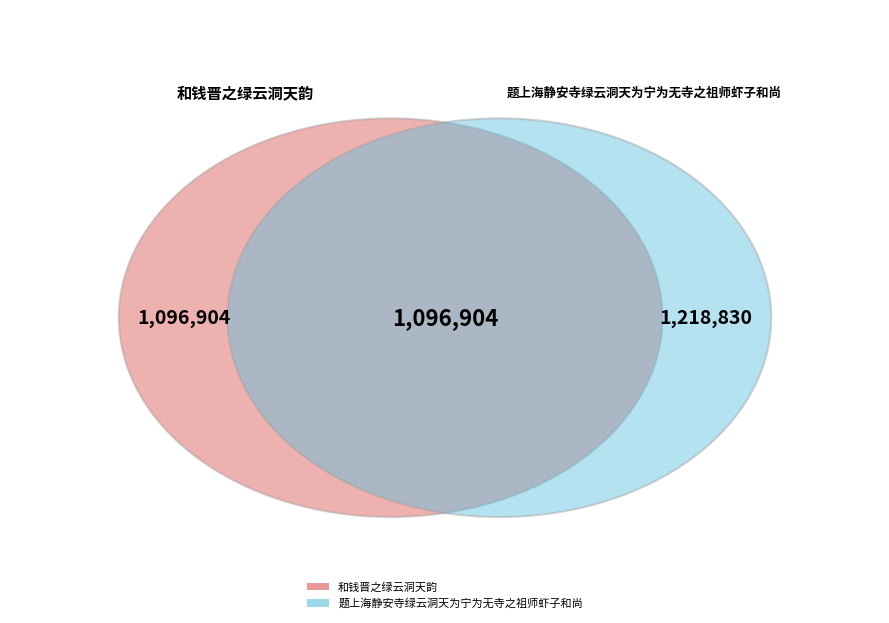

How many segments does this pie chart have?

2